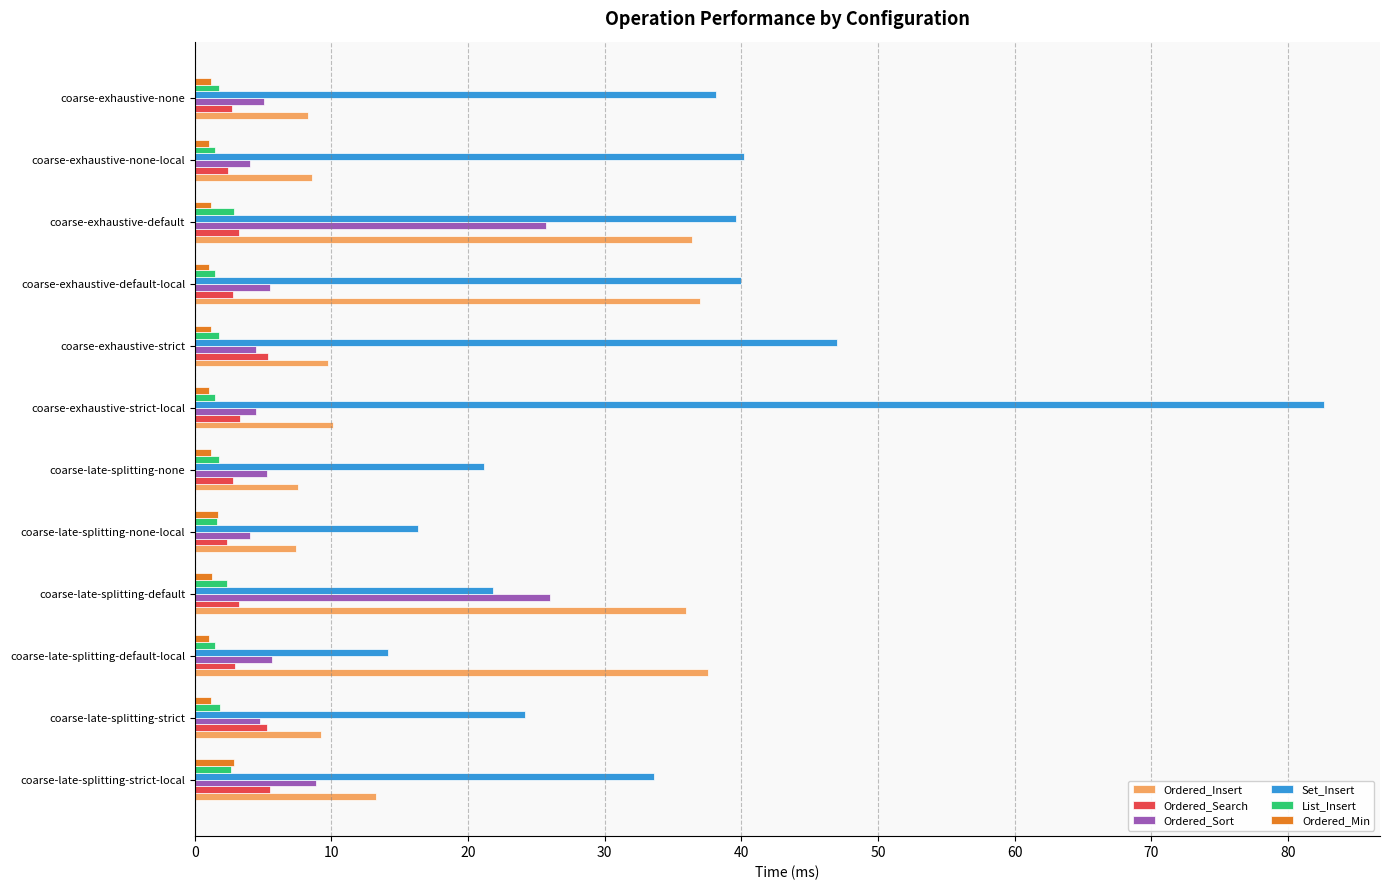

What is the sum of all Ordered_Insert values?

220.9